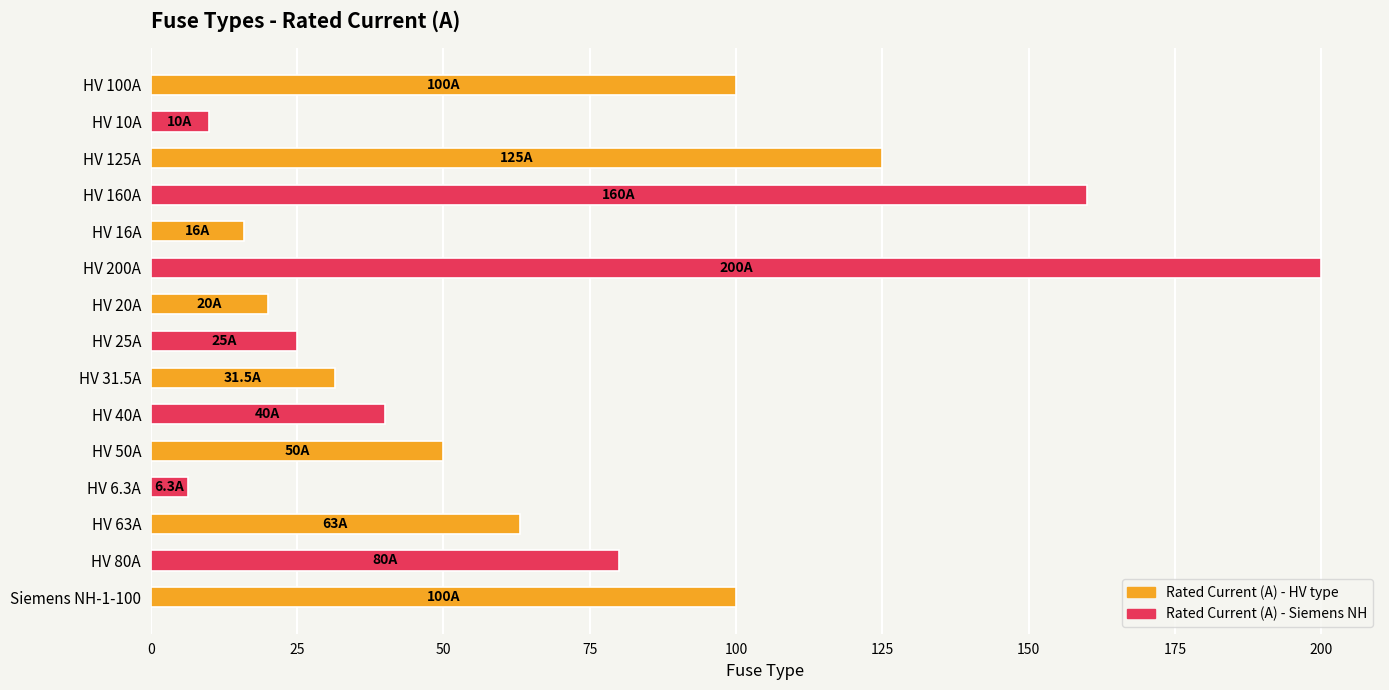

What is the label of the 3rd bar from the top?

HV 125A